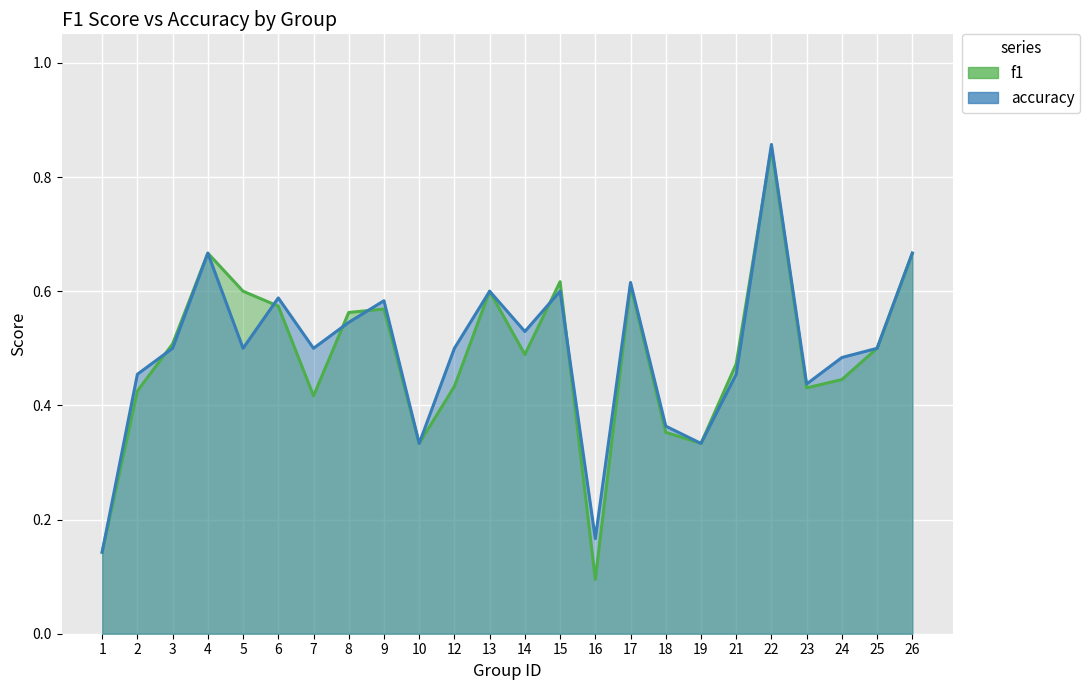

True or false: accuracy and f1 intersect in this chart.

True